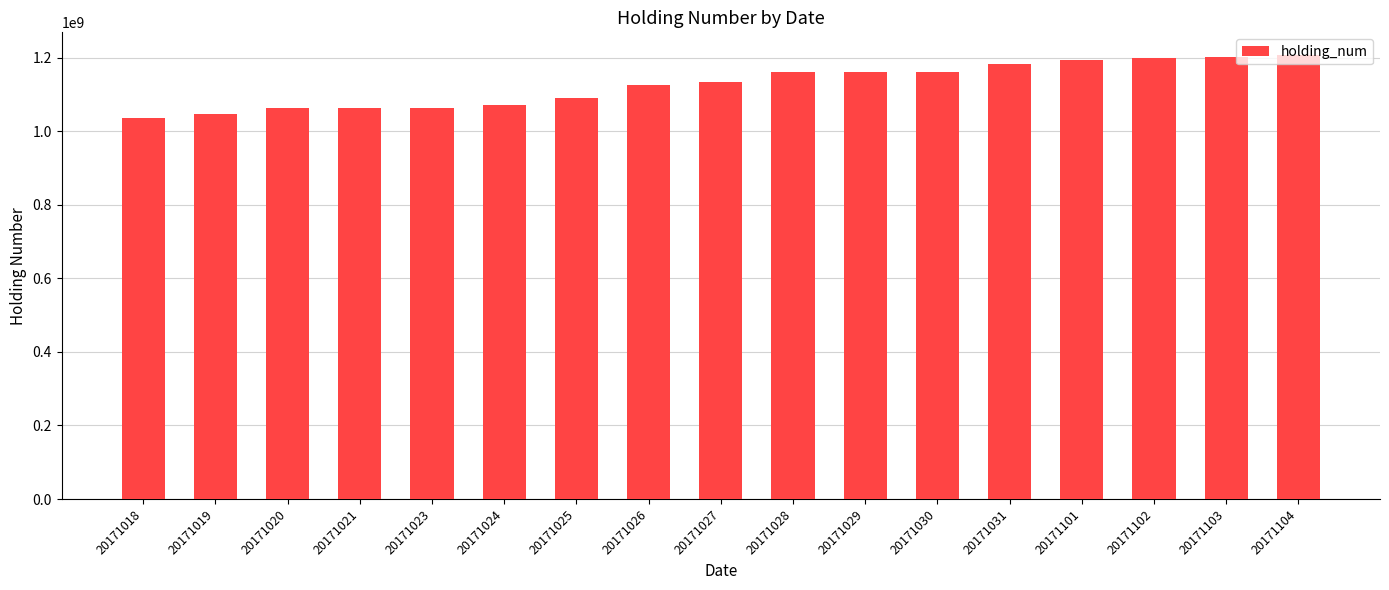

What is the sum of all values?

19173419000